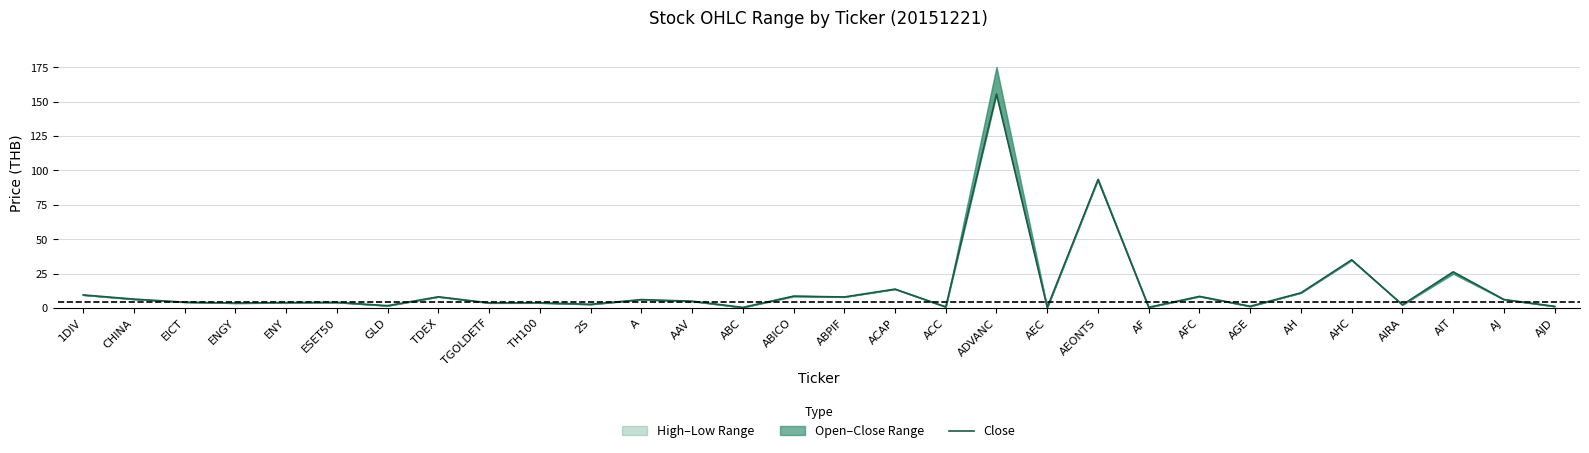

At which label does the data first exceed 4?

1DIV